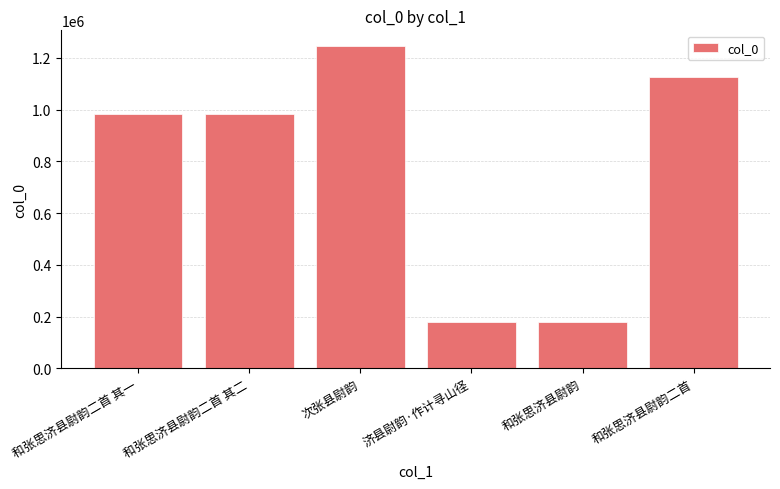

What is the approximate value at 和张思济县尉韵二首 其二, to the nearest 10?

983780